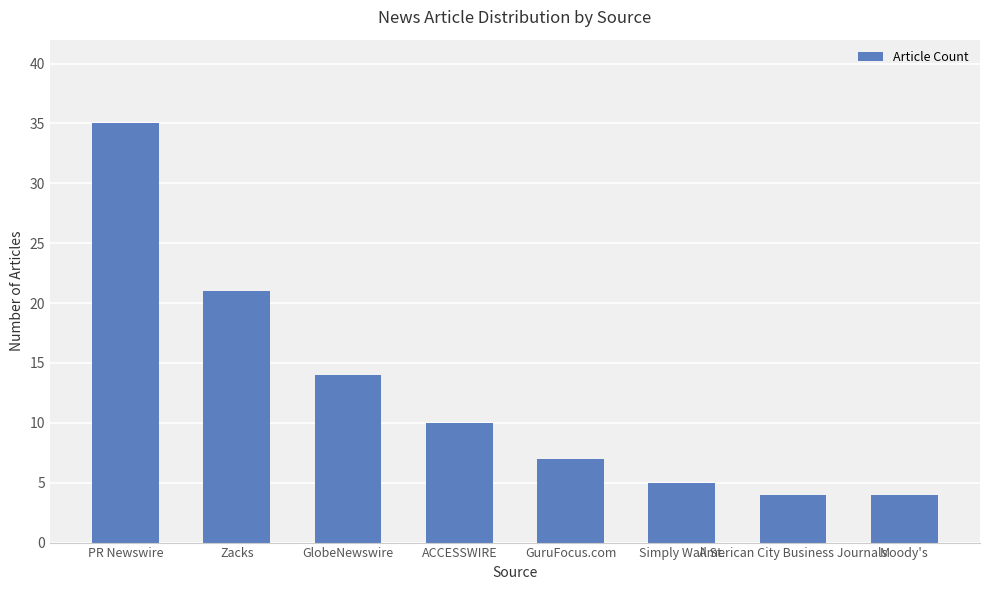

Count the number of data series in this chart.

1